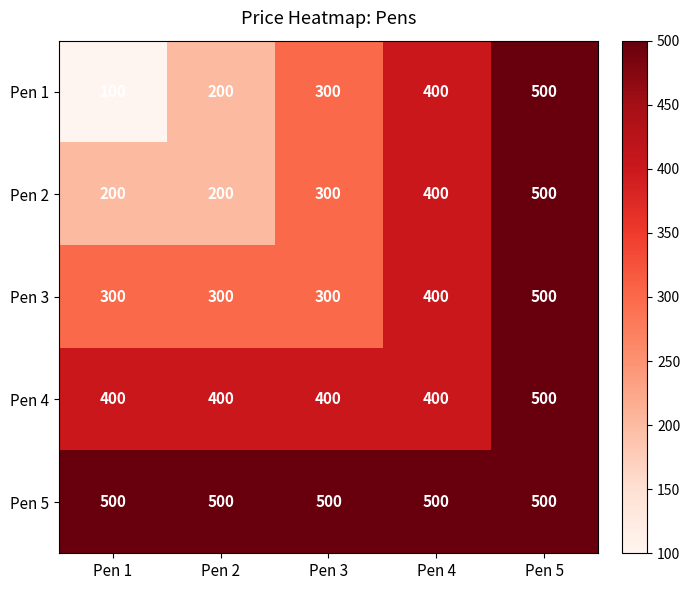

What is the sum of the Pen 3 values at Pen 2 and Pen 5?

800